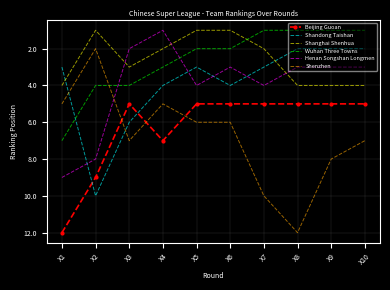

The Shenzhen series shows 9 at X6. True or false?

False